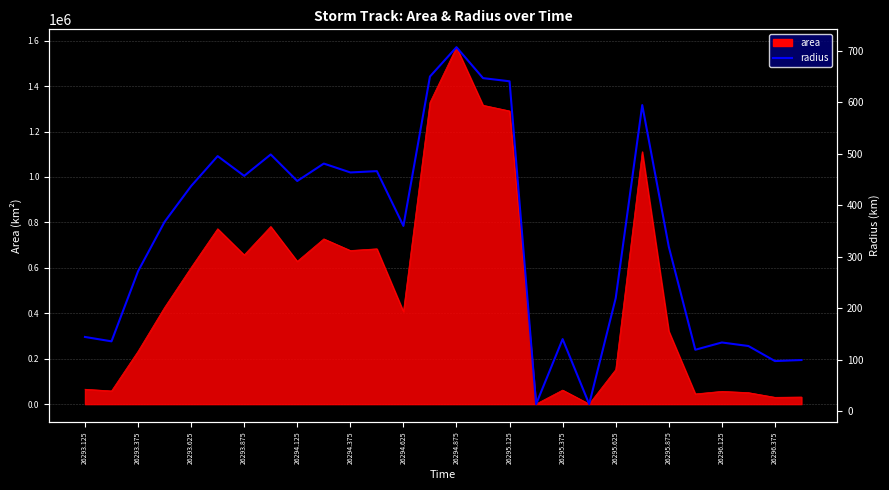

How many points are higher than both their immediate neighbors (excluding endpoints)?

8